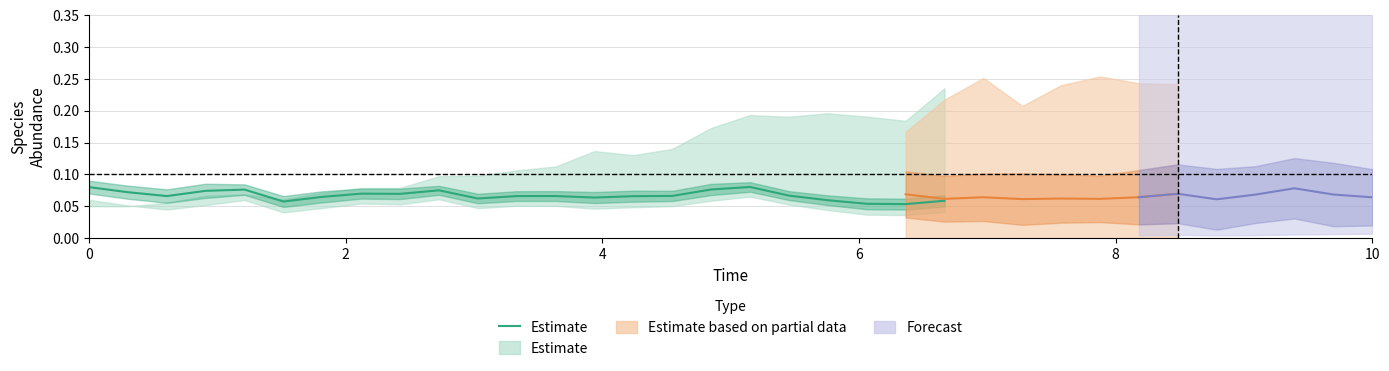

How many points are higher than both their immediate neighbors (excluding endpoints)?

5